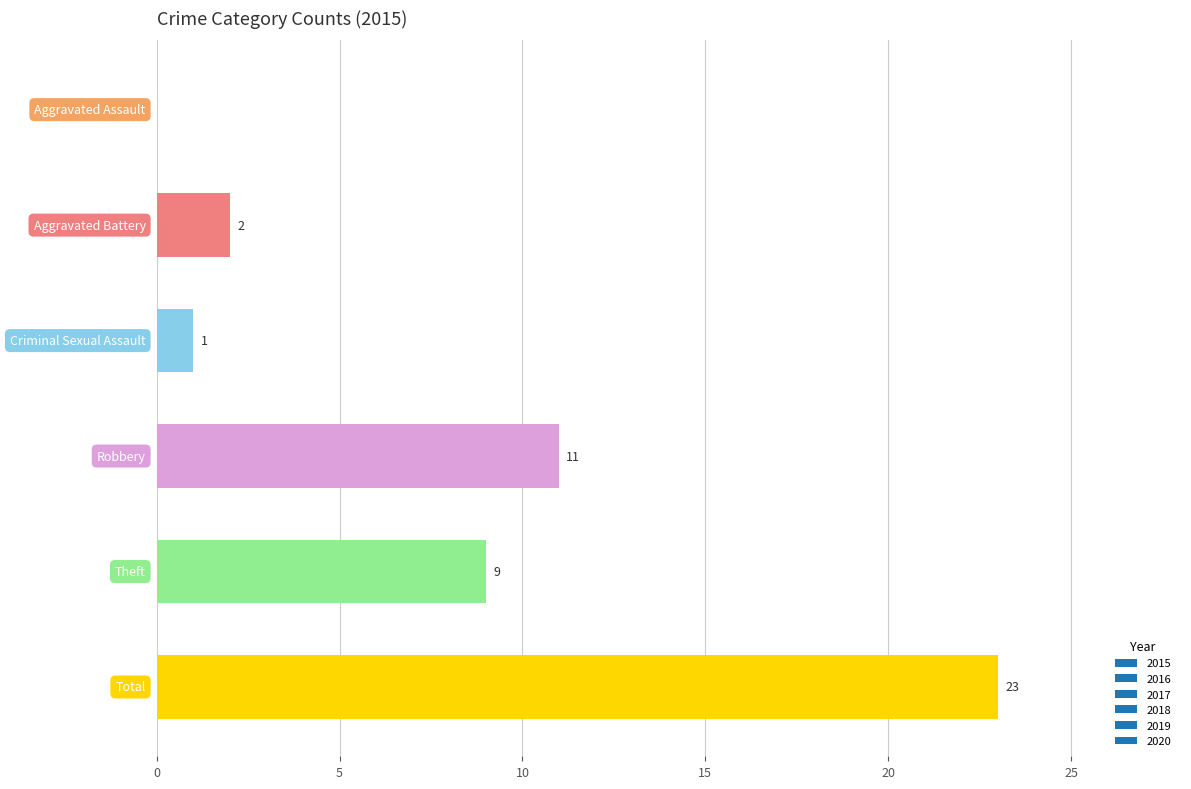

What is the sum of all values?

46